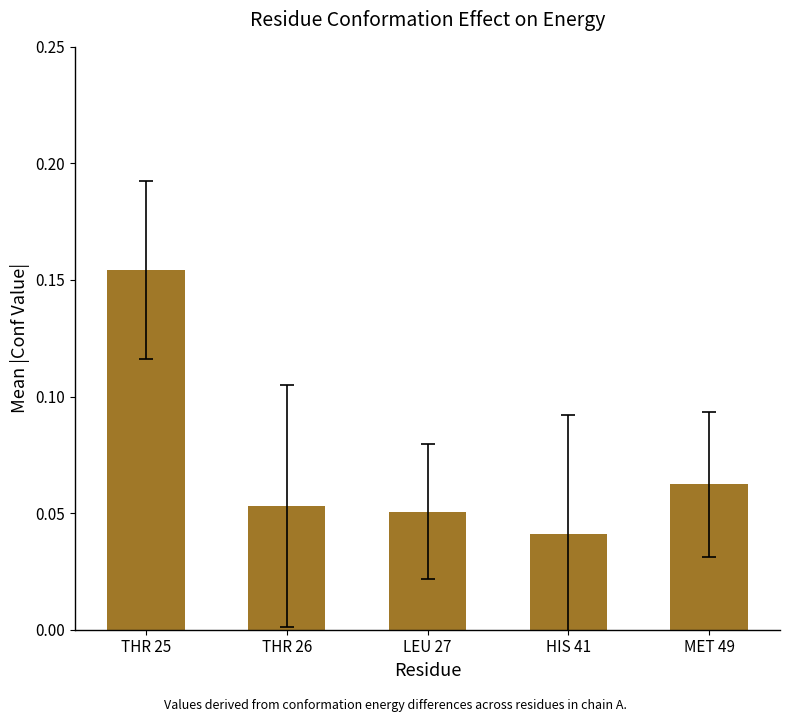

Which label corresponds to the smallest value in the chart?

HIS 41